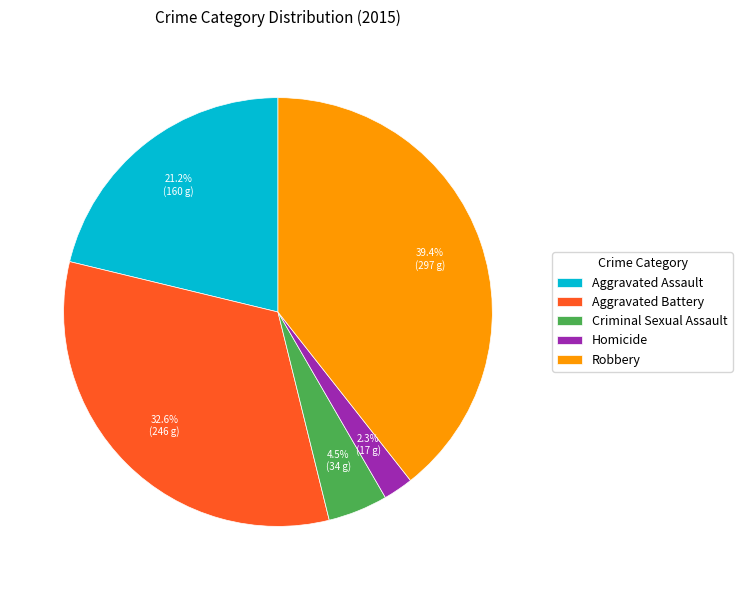

To the nearest percent, what portion does Aggravated Assault represent?

21%